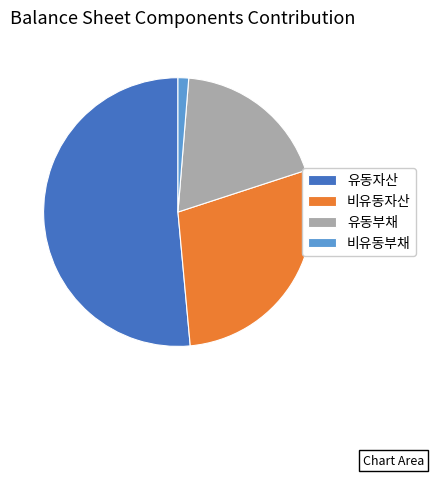

What is the ratio of the value at 비유동자산 to the value at 비유동부채?

22.3